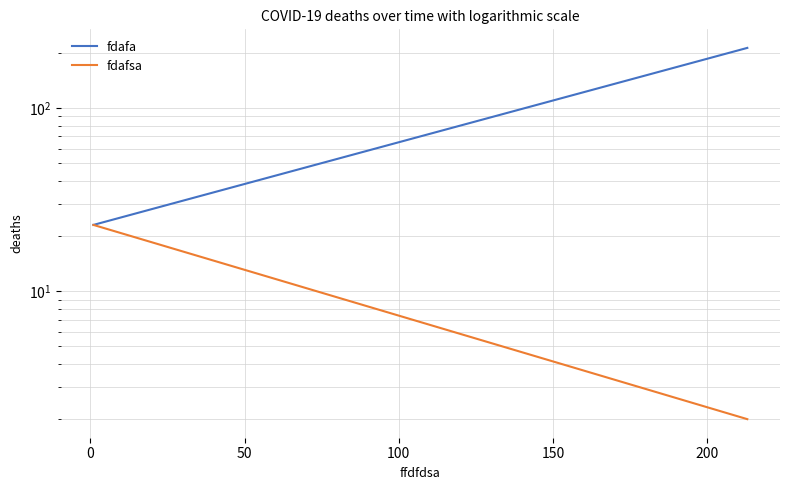

What is the average value of the fdafa series?

118